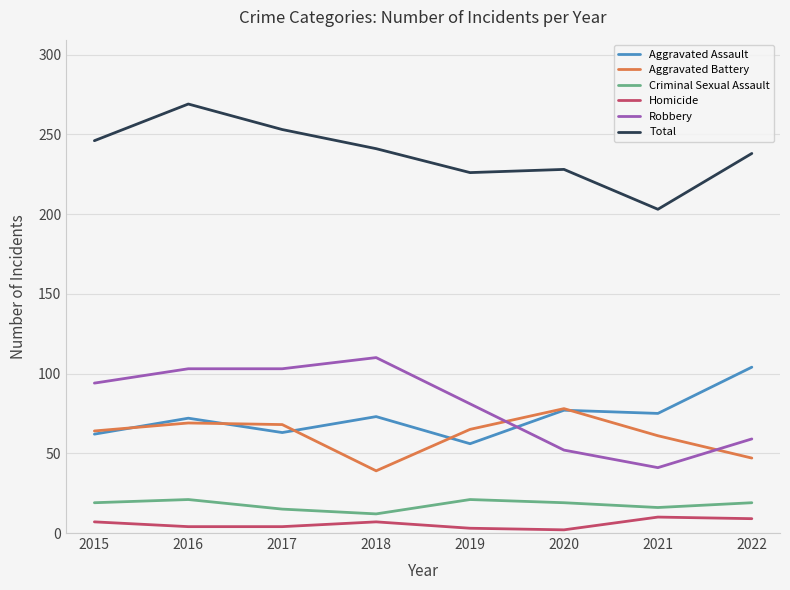

What is the maximum value shown in the chart?

269